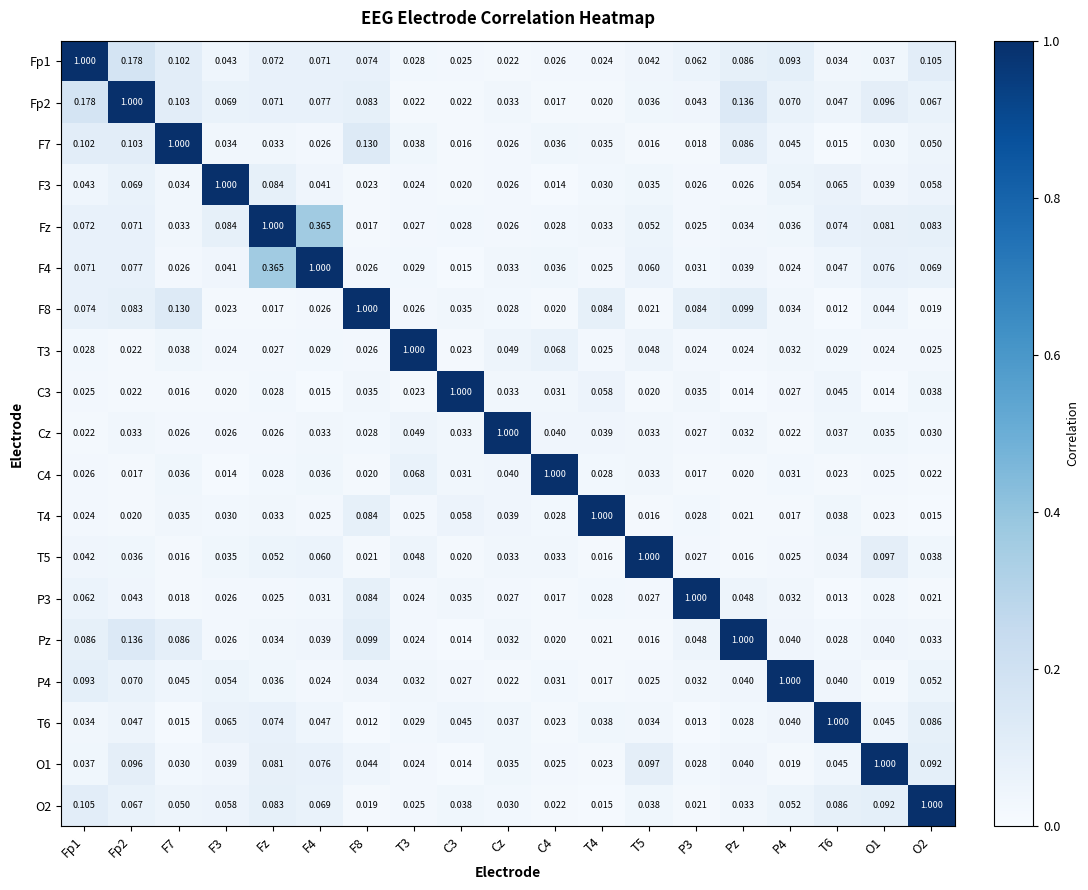

Which series has the widest spread of values?

F8